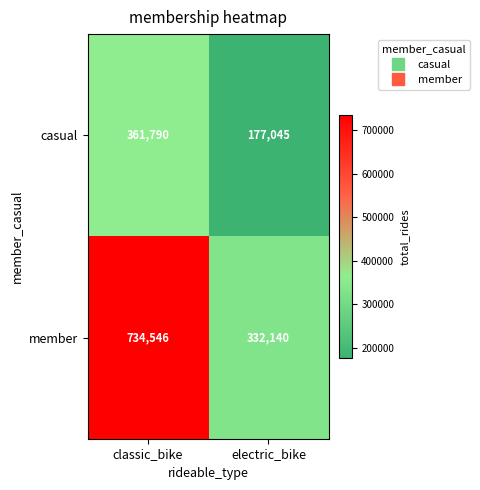

Rank the series by their maximum value, from lowest to highest.

casual, member